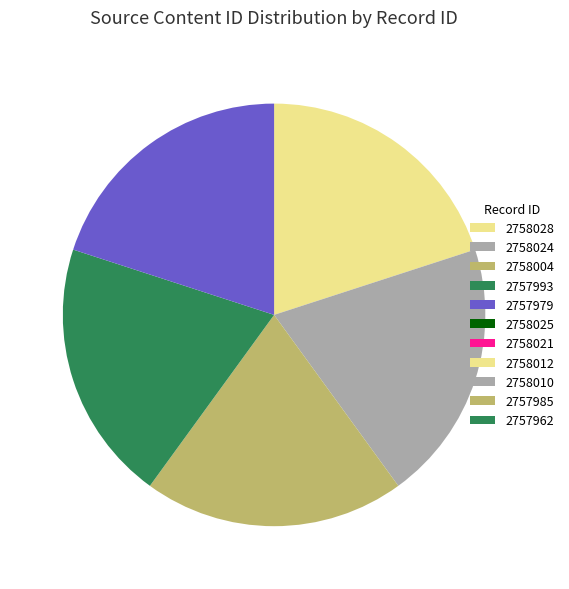

Is it true that 2757993 is 20% of the pie?

True